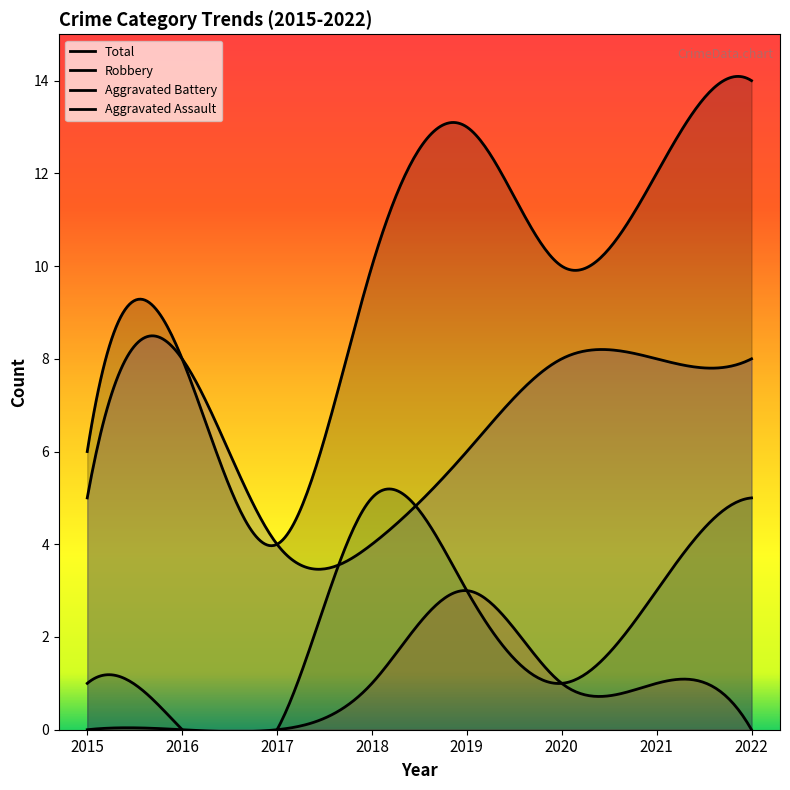

Rank the categories by Total value from lowest to highest.

2017, 2015, 2016, 2018, 2020, 2021, 2019, 2022